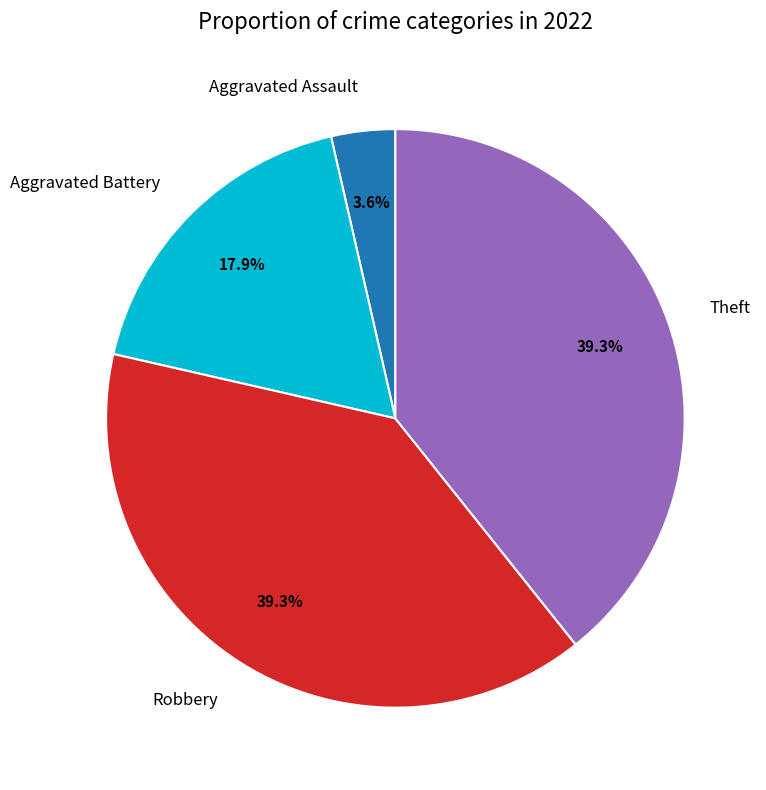

True or false: Robbery accounts for 39% of the total.

True